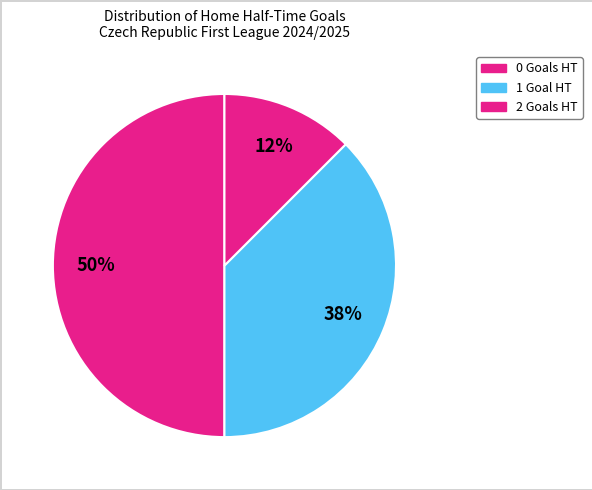

How many slices are in this pie chart?

3